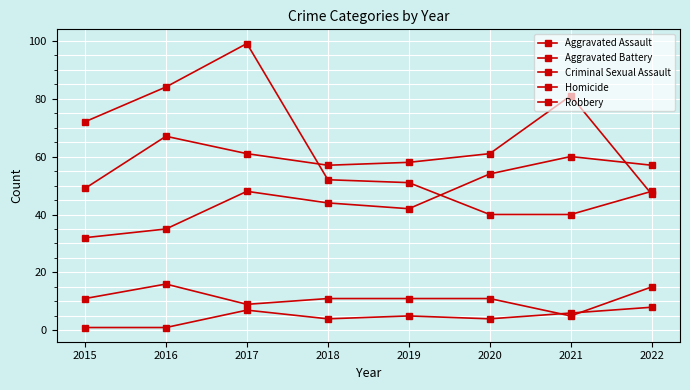

How many series are shown in this chart?

5